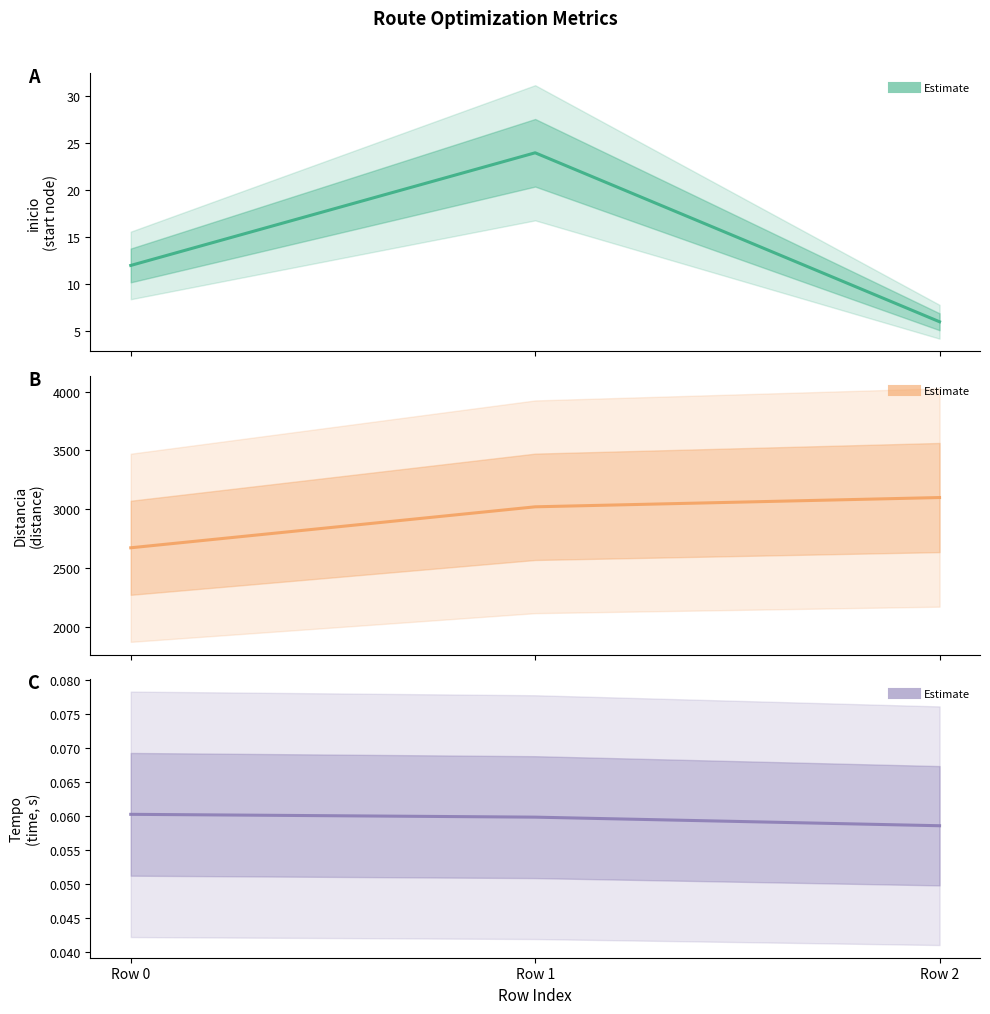

What is the value of the Tempo point at the 3rd from the left?

0.1